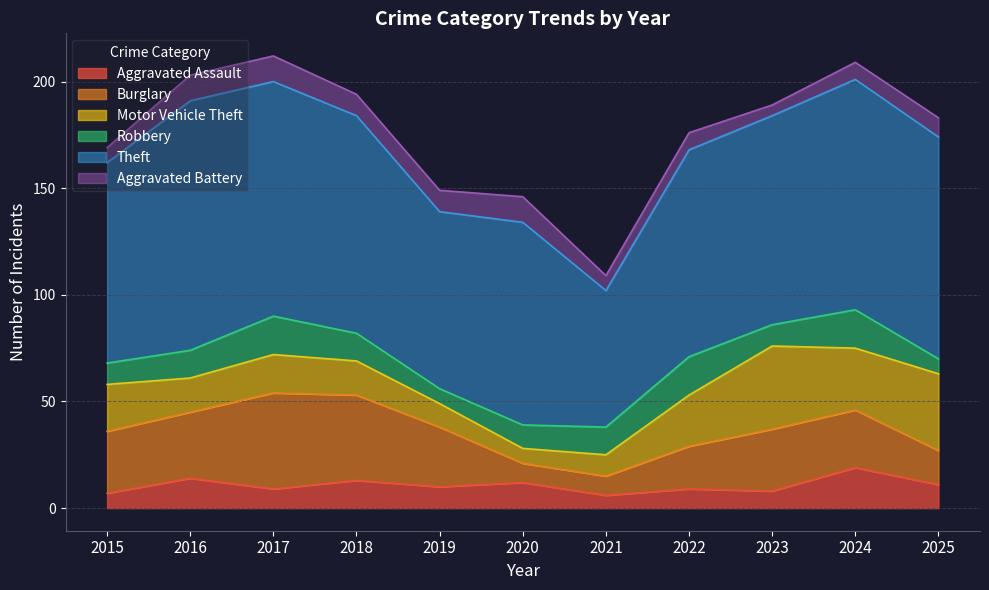

True or false: Aggravated Battery has a value of 13 at 2025.

False